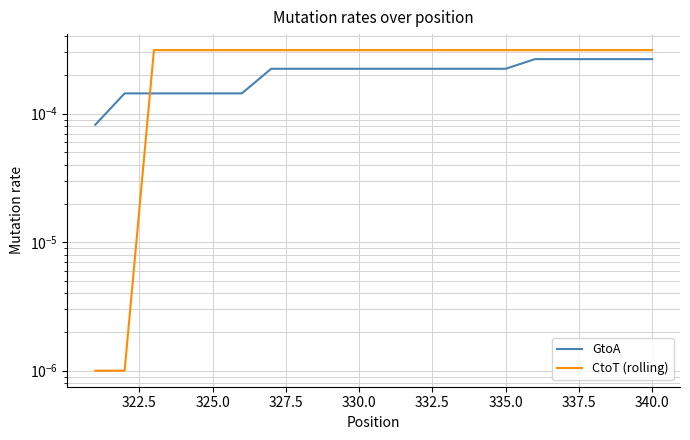

Count the GtoA values in the range 0 to 1.

20